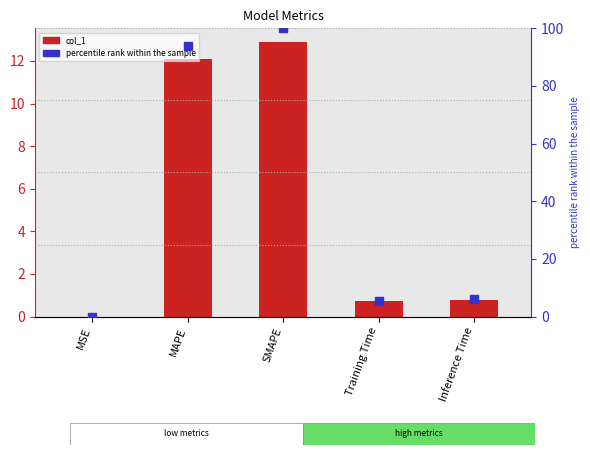

Which series reaches the minimum Y coordinate?

col_1